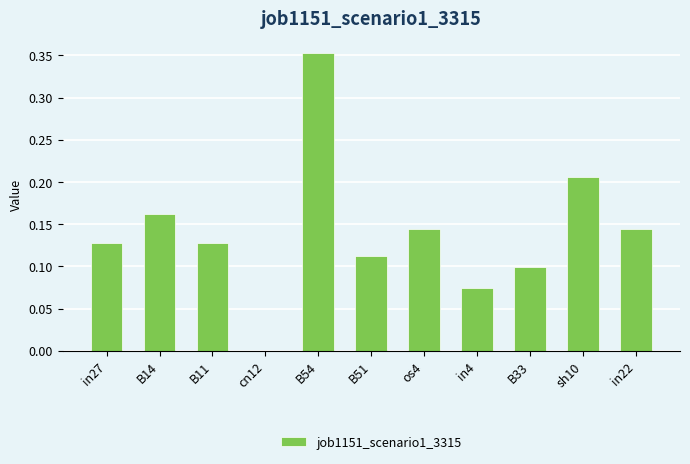

How many values exceed 0?

10